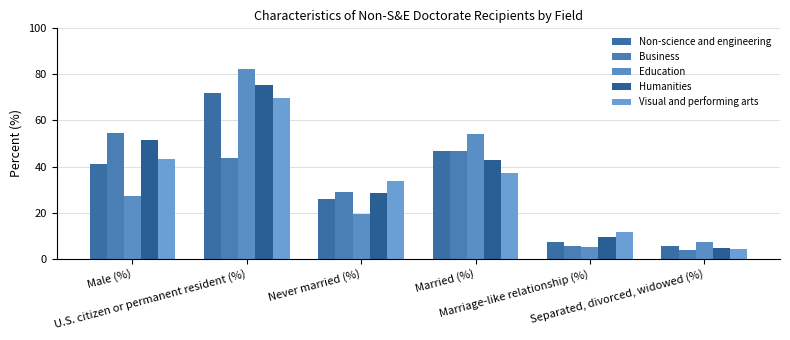

Between Male (%) and Marriage-like relationship (%), which series saw the biggest shift?

Business